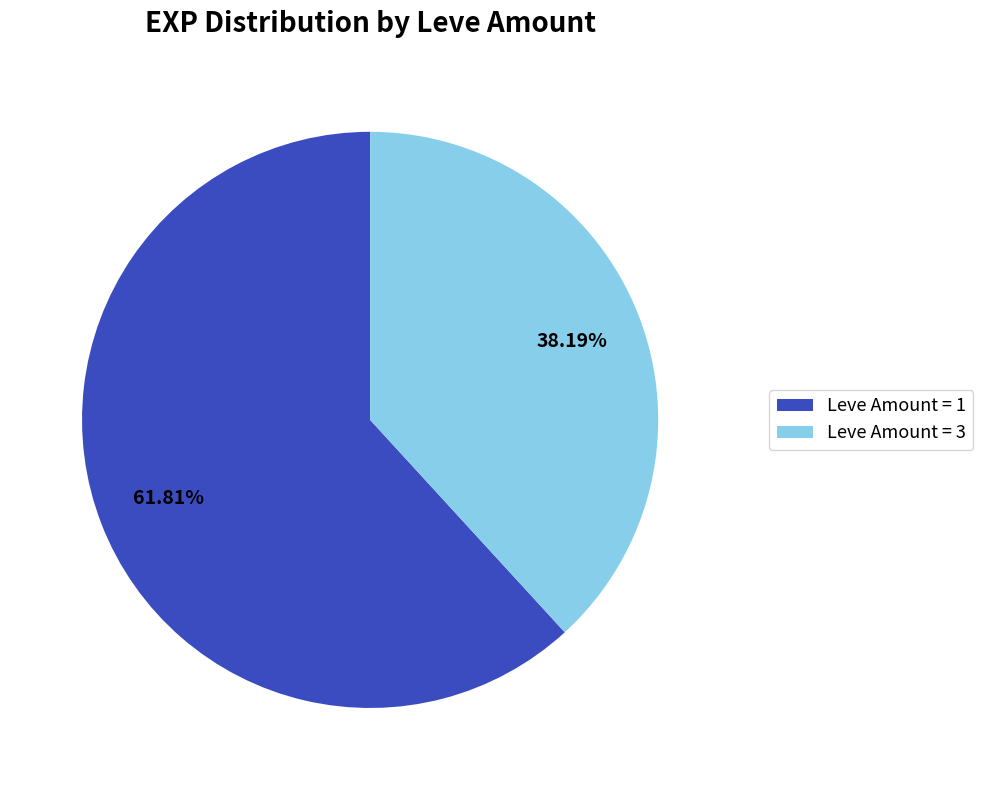

Approximately how many times larger is the value at Leve Amount = 3 compared to Leve Amount = 1?

0.6